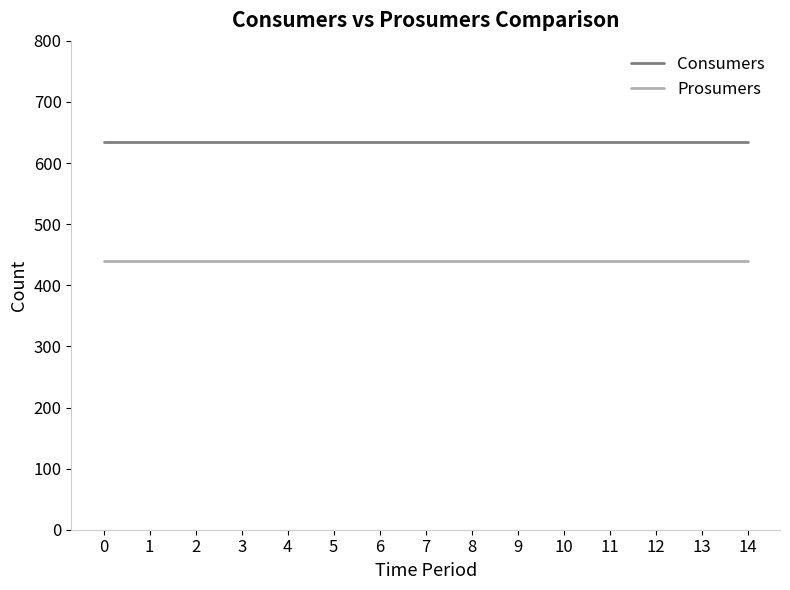

The value of Consumers at 10 is 1065. True or false?

False